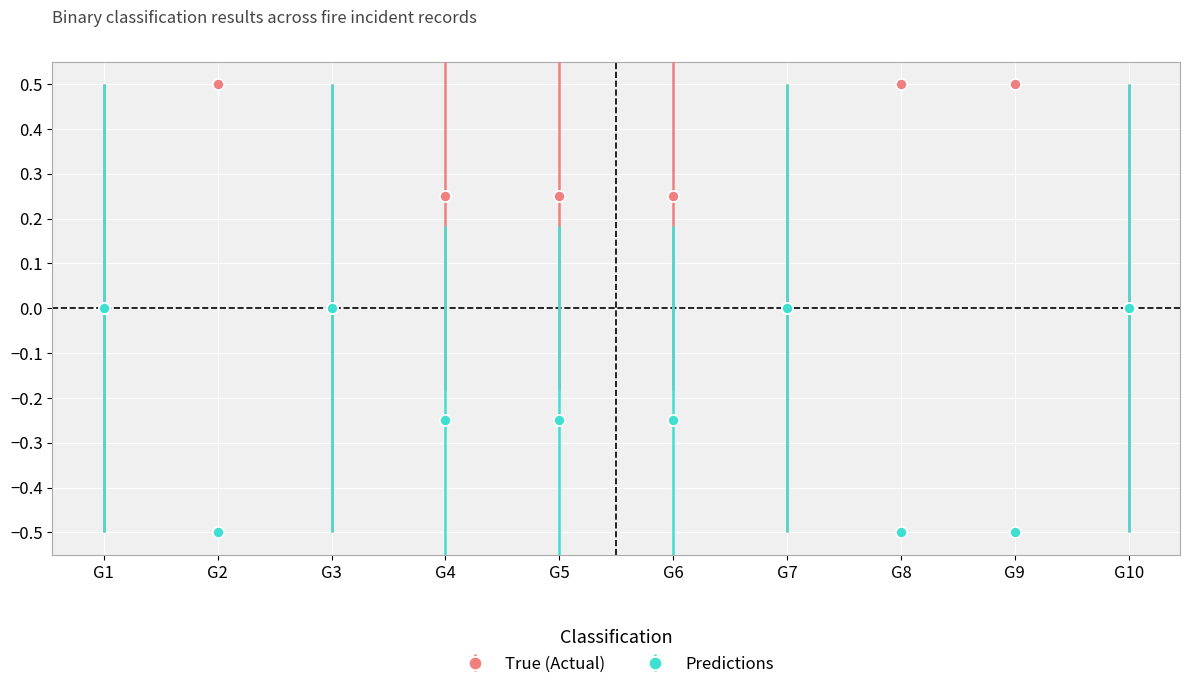

How many Predictions values are between 0 and 1?

4